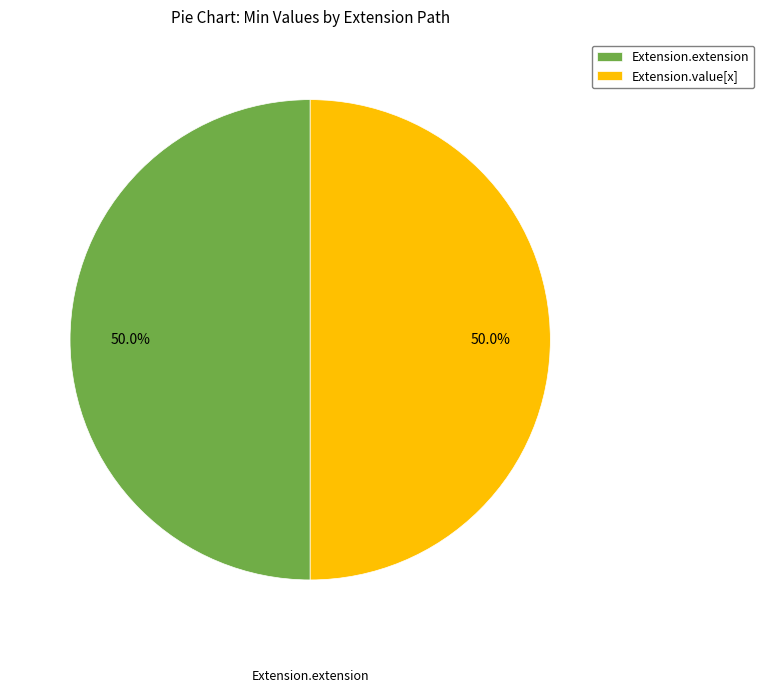

What is the ratio of the value at Extension.value[x] to the value at Extension.extension?

1.0